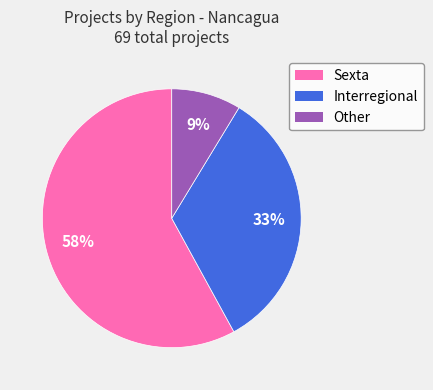

Combined, do Sexta and Other account for over 50%?

Yes